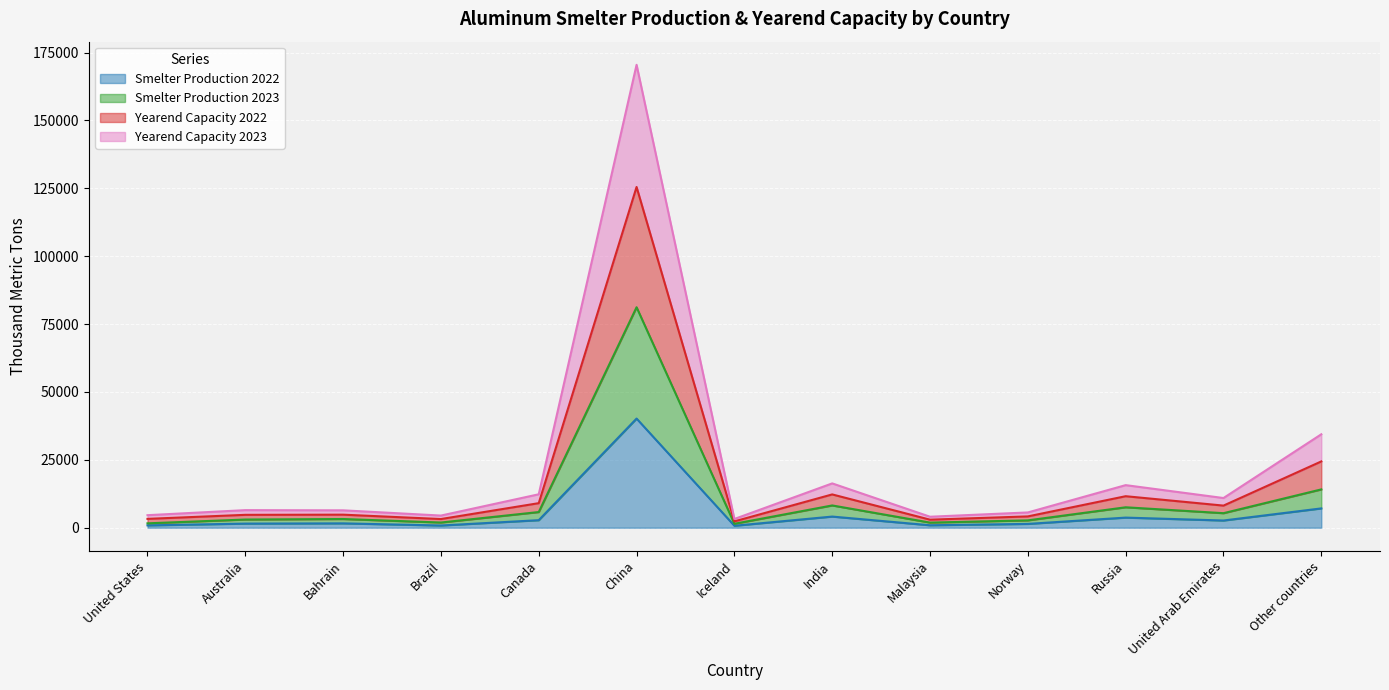

The value of Smelter Production 2023 at Bahrain is 3200. True or false?

True